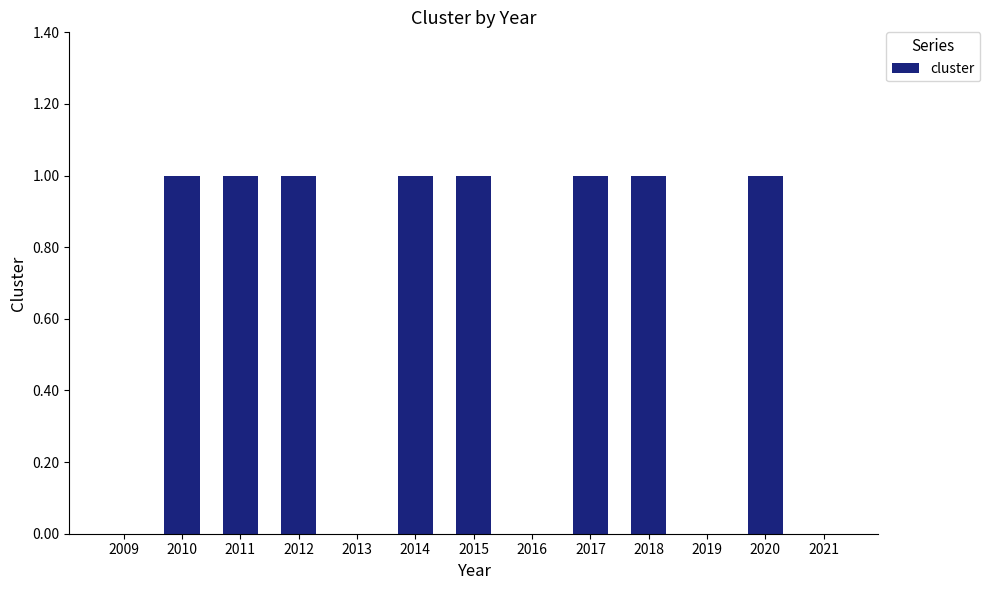

The value at 2017 is 2. True or false?

False